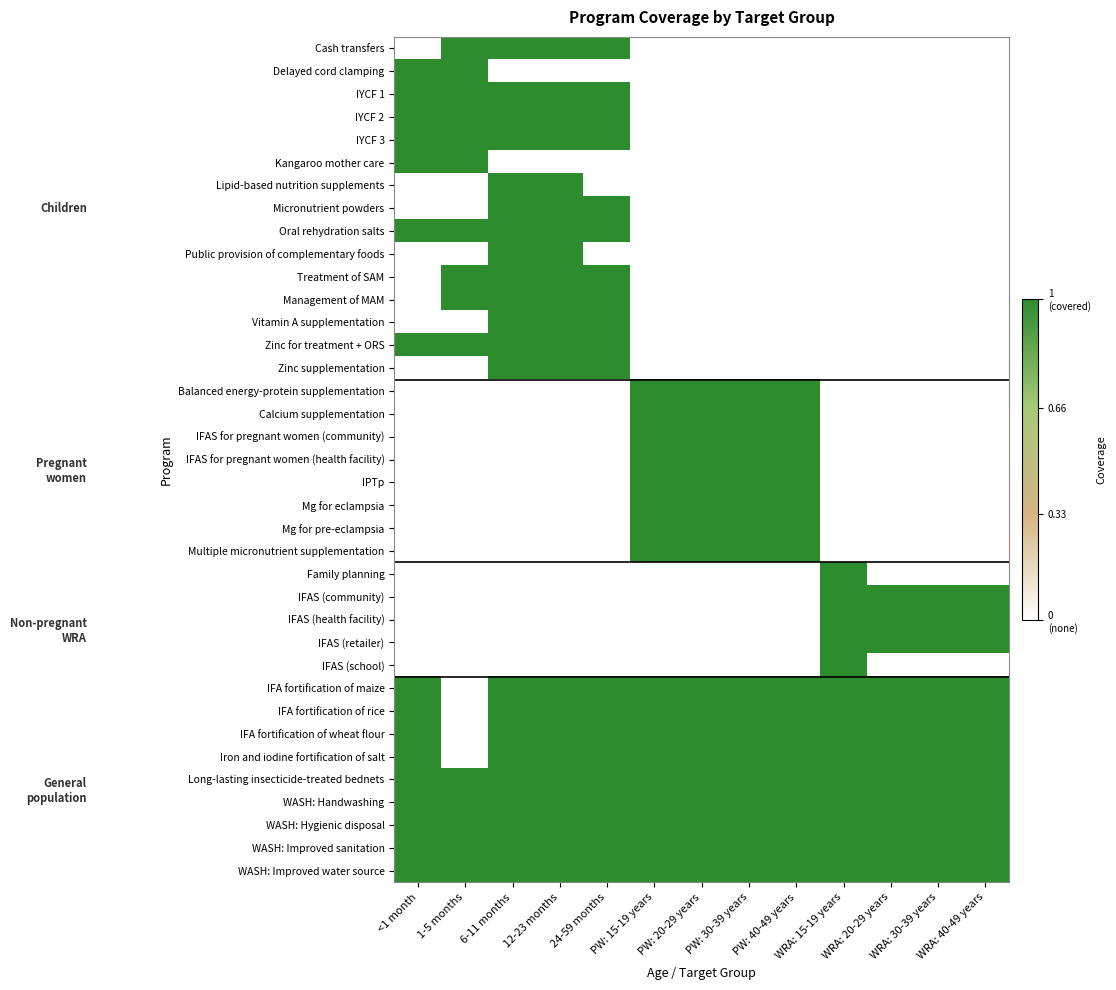

Reading left to right, what are all the values shown in this chart?

Cash transfers: <1 month=0	1-5 months=1	6-11 months=1	12-23 months=1	24-59 months=1	PW: 15-19 years=0	PW: 20-29 years=0	PW: 30-39 years=0	PW: 40-49 years=0	WRA: 15-19 years=0	WRA: 20-29 years=0	WRA: 30-39 years=0	WRA: 40-49 years=0
Delayed cord clamping: <1 month=1	1-5 months=1	6-11 months=0	12-23 months=0	24-59 months=0	PW: 15-19 years=0	PW: 20-29 years=0	PW: 30-39 years=0	PW: 40-49 years=0	WRA: 15-19 years=0	WRA: 20-29 years=0	WRA: 30-39 years=0	WRA: 40-49 years=0
IYCF 1: <1 month=1	1-5 months=1	6-11 months=1	12-23 months=1	24-59 months=1	PW: 15-19 years=0	PW: 20-29 years=0	PW: 30-39 years=0	PW: 40-49 years=0	WRA: 15-19 years=0	WRA: 20-29 years=0	WRA: 30-39 years=0	WRA: 40-49 years=0
IYCF 2: <1 month=1	1-5 months=1	6-11 months=1	12-23 months=1	24-59 months=1	PW: 15-19 years=0	PW: 20-29 years=0	PW: 30-39 years=0	PW: 40-49 years=0	WRA: 15-19 years=0	WRA: 20-29 years=0	WRA: 30-39 years=0	WRA: 40-49 years=0
IYCF 3: <1 month=1	1-5 months=1	6-11 months=1	12-23 months=1	24-59 months=1	PW: 15-19 years=0	PW: 20-29 years=0	PW: 30-39 years=0	PW: 40-49 years=0	WRA: 15-19 years=0	WRA: 20-29 years=0	WRA: 30-39 years=0	WRA: 40-49 years=0
Kangaroo mother care: <1 month=1	1-5 months=1	6-11 months=0	12-23 months=0	24-59 months=0	PW: 15-19 years=0	PW: 20-29 years=0	PW: 30-39 years=0	PW: 40-49 years=0	WRA: 15-19 years=0	WRA: 20-29 years=0	WRA: 30-39 years=0	WRA: 40-49 years=0
Lipid-based nutrition supplements: <1 month=0	1-5 months=0	6-11 months=1	12-23 months=1	24-59 months=0	PW: 15-19 years=0	PW: 20-29 years=0	PW: 30-39 years=0	PW: 40-49 years=0	WRA: 15-19 years=0	WRA: 20-29 years=0	WRA: 30-39 years=0	WRA: 40-49 years=0
Micronutrient powders: <1 month=0	1-5 months=0	6-11 months=1	12-23 months=1	24-59 months=1	PW: 15-19 years=0	PW: 20-29 years=0	PW: 30-39 years=0	PW: 40-49 years=0	WRA: 15-19 years=0	WRA: 20-29 years=0	WRA: 30-39 years=0	WRA: 40-49 years=0
Oral rehydration salts: <1 month=1	1-5 months=1	6-11 months=1	12-23 months=1	24-59 months=1	PW: 15-19 years=0	PW: 20-29 years=0	PW: 30-39 years=0	PW: 40-49 years=0	WRA: 15-19 years=0	WRA: 20-29 years=0	WRA: 30-39 years=0	WRA: 40-49 years=0
Public provision of complementary foods: <1 month=0	1-5 months=0	6-11 months=1	12-23 months=1	24-59 months=0	PW: 15-19 years=0	PW: 20-29 years=0	PW: 30-39 years=0	PW: 40-49 years=0	WRA: 15-19 years=0	WRA: 20-29 years=0	WRA: 30-39 years=0	WRA: 40-49 years=0
Treatment of SAM: <1 month=0	1-5 months=1	6-11 months=1	12-23 months=1	24-59 months=1	PW: 15-19 years=0	PW: 20-29 years=0	PW: 30-39 years=0	PW: 40-49 years=0	WRA: 15-19 years=0	WRA: 20-29 years=0	WRA: 30-39 years=0	WRA: 40-49 years=0
Management of MAM: <1 month=0	1-5 months=1	6-11 months=1	12-23 months=1	24-59 months=1	PW: 15-19 years=0	PW: 20-29 years=0	PW: 30-39 years=0	PW: 40-49 years=0	WRA: 15-19 years=0	WRA: 20-29 years=0	WRA: 30-39 years=0	WRA: 40-49 years=0
Vitamin A supplementation: <1 month=0	1-5 months=0	6-11 months=1	12-23 months=1	24-59 months=1	PW: 15-19 years=0	PW: 20-29 years=0	PW: 30-39 years=0	PW: 40-49 years=0	WRA: 15-19 years=0	WRA: 20-29 years=0	WRA: 30-39 years=0	WRA: 40-49 years=0
Zinc for treatment + ORS: <1 month=1	1-5 months=1	6-11 months=1	12-23 months=1	24-59 months=1	PW: 15-19 years=0	PW: 20-29 years=0	PW: 30-39 years=0	PW: 40-49 years=0	WRA: 15-19 years=0	WRA: 20-29 years=0	WRA: 30-39 years=0	WRA: 40-49 years=0
Zinc supplementation: <1 month=0	1-5 months=0	6-11 months=1	12-23 months=1	24-59 months=1	PW: 15-19 years=0	PW: 20-29 years=0	PW: 30-39 years=0	PW: 40-49 years=0	WRA: 15-19 years=0	WRA: 20-29 years=0	WRA: 30-39 years=0	WRA: 40-49 years=0
Balanced energy-protein supplementation: <1 month=0	1-5 months=0	6-11 months=0	12-23 months=0	24-59 months=0	PW: 15-19 years=1	PW: 20-29 years=1	PW: 30-39 years=1	PW: 40-49 years=1	WRA: 15-19 years=0	WRA: 20-29 years=0	WRA: 30-39 years=0	WRA: 40-49 years=0
Calcium supplementation: <1 month=0	1-5 months=0	6-11 months=0	12-23 months=0	24-59 months=0	PW: 15-19 years=1	PW: 20-29 years=1	PW: 30-39 years=1	PW: 40-49 years=1	WRA: 15-19 years=0	WRA: 20-29 years=0	WRA: 30-39 years=0	WRA: 40-49 years=0
IFAS for pregnant women (community): <1 month=0	1-5 months=0	6-11 months=0	12-23 months=0	24-59 months=0	PW: 15-19 years=1	PW: 20-29 years=1	PW: 30-39 years=1	PW: 40-49 years=1	WRA: 15-19 years=0	WRA: 20-29 years=0	WRA: 30-39 years=0	WRA: 40-49 years=0
IFAS for pregnant women (health facility): <1 month=0	1-5 months=0	6-11 months=0	12-23 months=0	24-59 months=0	PW: 15-19 years=1	PW: 20-29 years=1	PW: 30-39 years=1	PW: 40-49 years=1	WRA: 15-19 years=0	WRA: 20-29 years=0	WRA: 30-39 years=0	WRA: 40-49 years=0
IPTp: <1 month=0	1-5 months=0	6-11 months=0	12-23 months=0	24-59 months=0	PW: 15-19 years=1	PW: 20-29 years=1	PW: 30-39 years=1	PW: 40-49 years=1	WRA: 15-19 years=0	WRA: 20-29 years=0	WRA: 30-39 years=0	WRA: 40-49 years=0
Mg for eclampsia: <1 month=0	1-5 months=0	6-11 months=0	12-23 months=0	24-59 months=0	PW: 15-19 years=1	PW: 20-29 years=1	PW: 30-39 years=1	PW: 40-49 years=1	WRA: 15-19 years=0	WRA: 20-29 years=0	WRA: 30-39 years=0	WRA: 40-49 years=0
Mg for pre-eclampsia: <1 month=0	1-5 months=0	6-11 months=0	12-23 months=0	24-59 months=0	PW: 15-19 years=1	PW: 20-29 years=1	PW: 30-39 years=1	PW: 40-49 years=1	WRA: 15-19 years=0	WRA: 20-29 years=0	WRA: 30-39 years=0	WRA: 40-49 years=0
Multiple micronutrient supplementation: <1 month=0	1-5 months=0	6-11 months=0	12-23 months=0	24-59 months=0	PW: 15-19 years=1	PW: 20-29 years=1	PW: 30-39 years=1	PW: 40-49 years=1	WRA: 15-19 years=0	WRA: 20-29 years=0	WRA: 30-39 years=0	WRA: 40-49 years=0
Family planning: <1 month=0	1-5 months=0	6-11 months=0	12-23 months=0	24-59 months=0	PW: 15-19 years=0	PW: 20-29 years=0	PW: 30-39 years=0	PW: 40-49 years=0	WRA: 15-19 years=1	WRA: 20-29 years=0	WRA: 30-39 years=0	WRA: 40-49 years=0
IFAS (community): <1 month=0	1-5 months=0	6-11 months=0	12-23 months=0	24-59 months=0	PW: 15-19 years=0	PW: 20-29 years=0	PW: 30-39 years=0	PW: 40-49 years=0	WRA: 15-19 years=1	WRA: 20-29 years=1	WRA: 30-39 years=1	WRA: 40-49 years=1
IFAS (health facility): <1 month=0	1-5 months=0	6-11 months=0	12-23 months=0	24-59 months=0	PW: 15-19 years=0	PW: 20-29 years=0	PW: 30-39 years=0	PW: 40-49 years=0	WRA: 15-19 years=1	WRA: 20-29 years=1	WRA: 30-39 years=1	WRA: 40-49 years=1
IFAS (retailer): <1 month=0	1-5 months=0	6-11 months=0	12-23 months=0	24-59 months=0	PW: 15-19 years=0	PW: 20-29 years=0	PW: 30-39 years=0	PW: 40-49 years=0	WRA: 15-19 years=1	WRA: 20-29 years=1	WRA: 30-39 years=1	WRA: 40-49 years=1
IFAS (school): <1 month=0	1-5 months=0	6-11 months=0	12-23 months=0	24-59 months=0	PW: 15-19 years=0	PW: 20-29 years=0	PW: 30-39 years=0	PW: 40-49 years=0	WRA: 15-19 years=1	WRA: 20-29 years=0	WRA: 30-39 years=0	WRA: 40-49 years=0
IFA fortification of maize: <1 month=1	1-5 months=0	6-11 months=1	12-23 months=1	24-59 months=1	PW: 15-19 years=1	PW: 20-29 years=1	PW: 30-39 years=1	PW: 40-49 years=1	WRA: 15-19 years=1	WRA: 20-29 years=1	WRA: 30-39 years=1	WRA: 40-49 years=1
IFA fortification of rice: <1 month=1	1-5 months=0	6-11 months=1	12-23 months=1	24-59 months=1	PW: 15-19 years=1	PW: 20-29 years=1	PW: 30-39 years=1	PW: 40-49 years=1	WRA: 15-19 years=1	WRA: 20-29 years=1	WRA: 30-39 years=1	WRA: 40-49 years=1
IFA fortification of wheat flour: <1 month=1	1-5 months=0	6-11 months=1	12-23 months=1	24-59 months=1	PW: 15-19 years=1	PW: 20-29 years=1	PW: 30-39 years=1	PW: 40-49 years=1	WRA: 15-19 years=1	WRA: 20-29 years=1	WRA: 30-39 years=1	WRA: 40-49 years=1
Iron and iodine fortification of salt: <1 month=1	1-5 months=0	6-11 months=1	12-23 months=1	24-59 months=1	PW: 15-19 years=1	PW: 20-29 years=1	PW: 30-39 years=1	PW: 40-49 years=1	WRA: 15-19 years=1	WRA: 20-29 years=1	WRA: 30-39 years=1	WRA: 40-49 years=1
Long-lasting insecticide-treated bednets: <1 month=1	1-5 months=1	6-11 months=1	12-23 months=1	24-59 months=1	PW: 15-19 years=1	PW: 20-29 years=1	PW: 30-39 years=1	PW: 40-49 years=1	WRA: 15-19 years=1	WRA: 20-29 years=1	WRA: 30-39 years=1	WRA: 40-49 years=1
WASH: Handwashing: <1 month=1	1-5 months=1	6-11 months=1	12-23 months=1	24-59 months=1	PW: 15-19 years=1	PW: 20-29 years=1	PW: 30-39 years=1	PW: 40-49 years=1	WRA: 15-19 years=1	WRA: 20-29 years=1	WRA: 30-39 years=1	WRA: 40-49 years=1
WASH: Hygienic disposal: <1 month=1	1-5 months=1	6-11 months=1	12-23 months=1	24-59 months=1	PW: 15-19 years=1	PW: 20-29 years=1	PW: 30-39 years=1	PW: 40-49 years=1	WRA: 15-19 years=1	WRA: 20-29 years=1	WRA: 30-39 years=1	WRA: 40-49 years=1
WASH: Improved sanitation: <1 month=1	1-5 months=1	6-11 months=1	12-23 months=1	24-59 months=1	PW: 15-19 years=1	PW: 20-29 years=1	PW: 30-39 years=1	PW: 40-49 years=1	WRA: 15-19 years=1	WRA: 20-29 years=1	WRA: 30-39 years=1	WRA: 40-49 years=1
WASH: Improved water source: <1 month=1	1-5 months=1	6-11 months=1	12-23 months=1	24-59 months=1	PW: 15-19 years=1	PW: 20-29 years=1	PW: 30-39 years=1	PW: 40-49 years=1	WRA: 15-19 years=1	WRA: 20-29 years=1	WRA: 30-39 years=1	WRA: 40-49 years=1